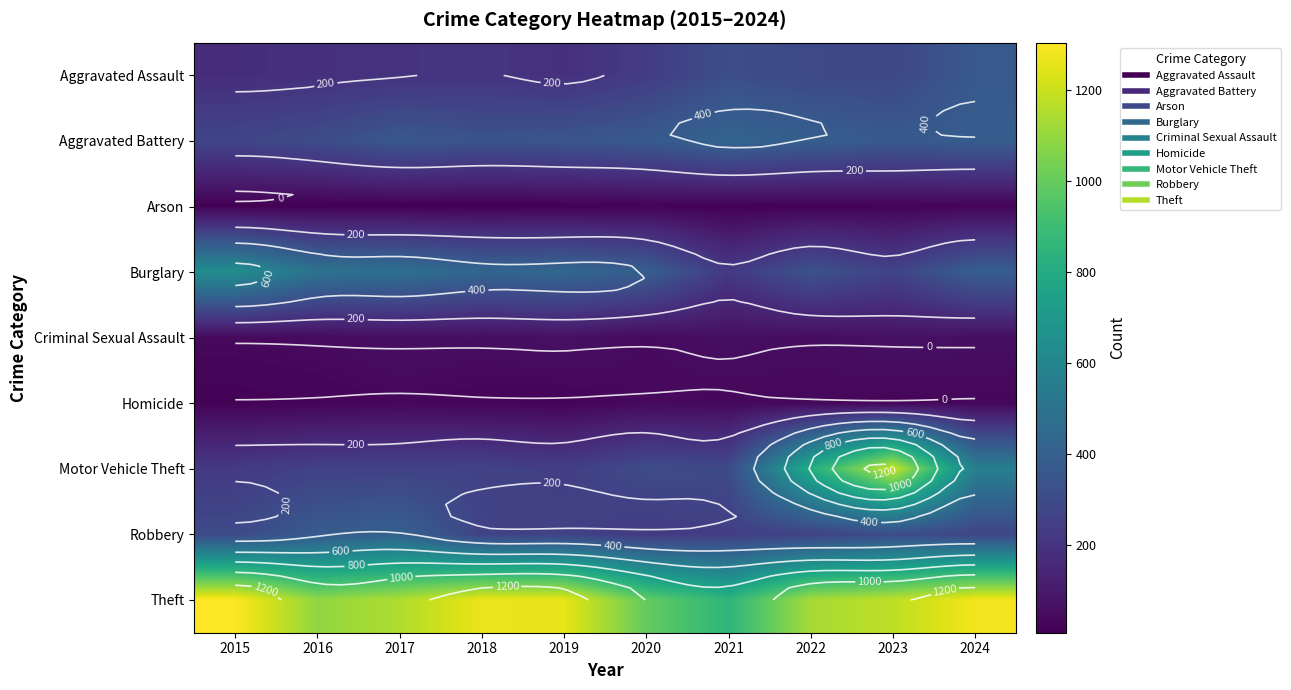

What is the sum of the Burglary values at 2017 and 2018?

916